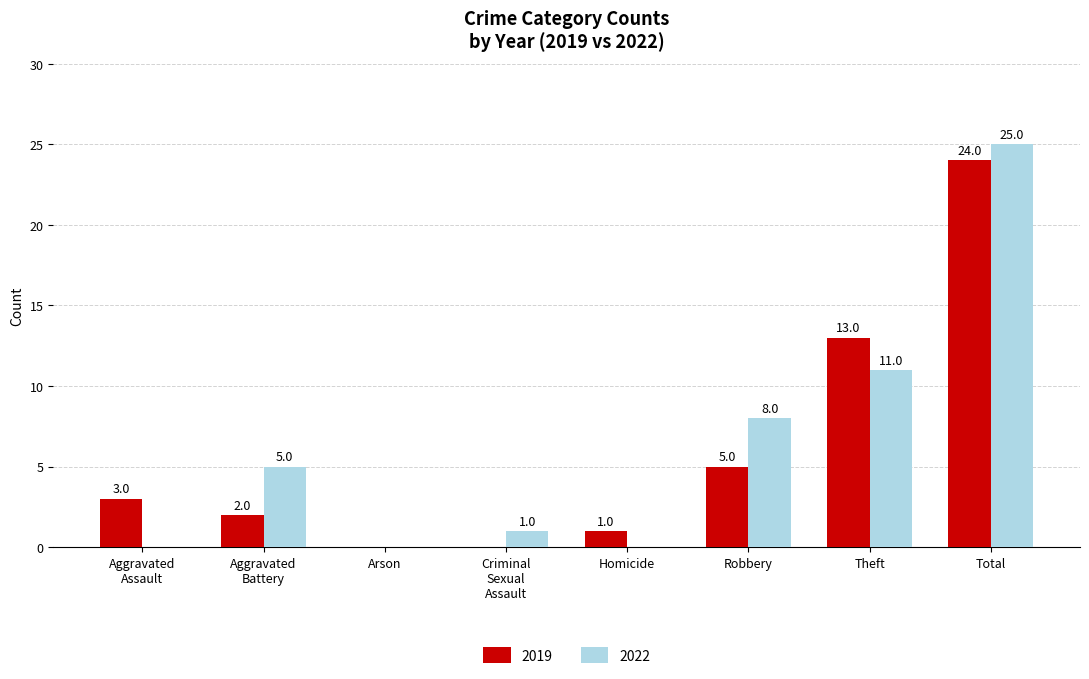

What is the sum of all 2022 values?

50